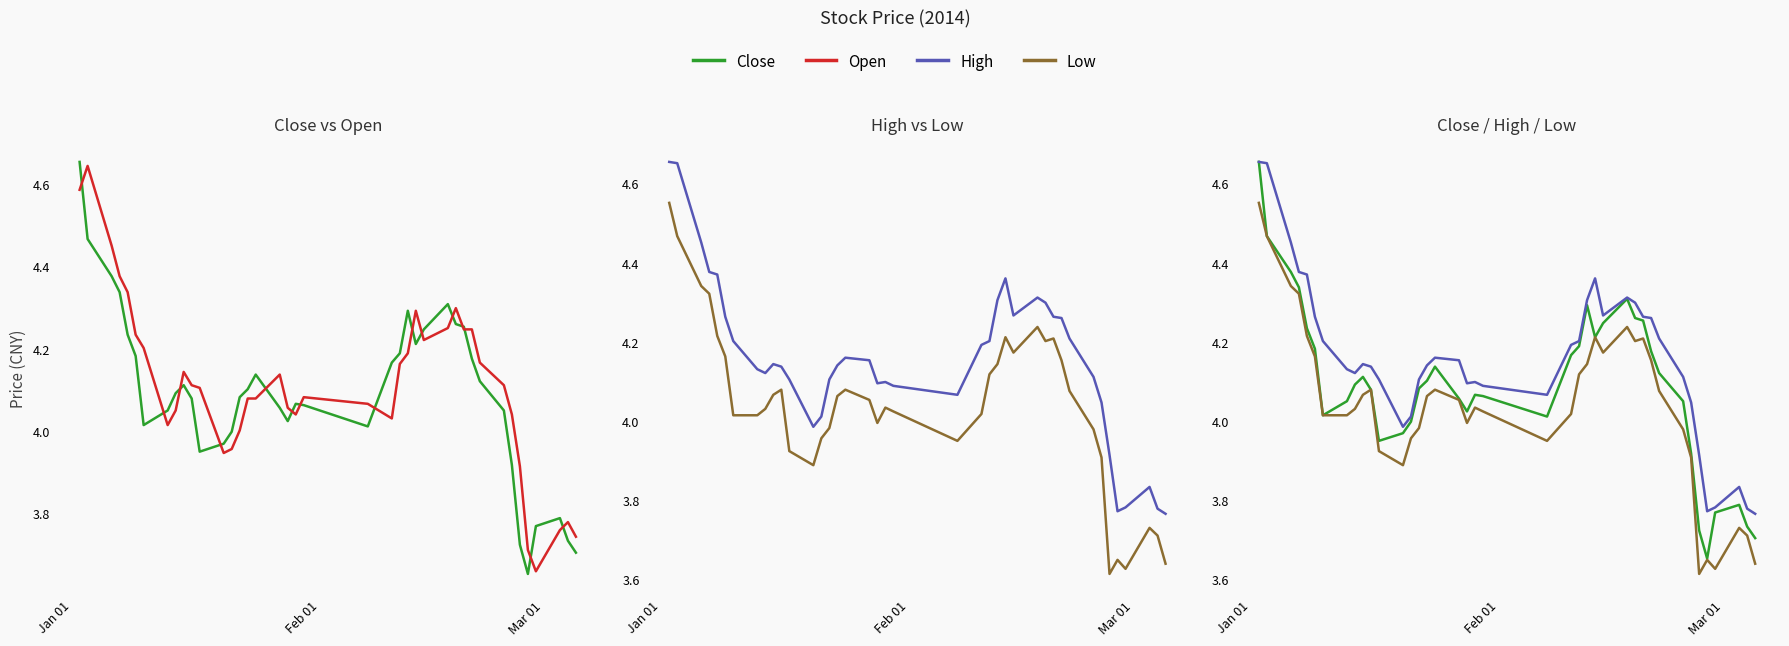

How many lines are shown in the chart?

4